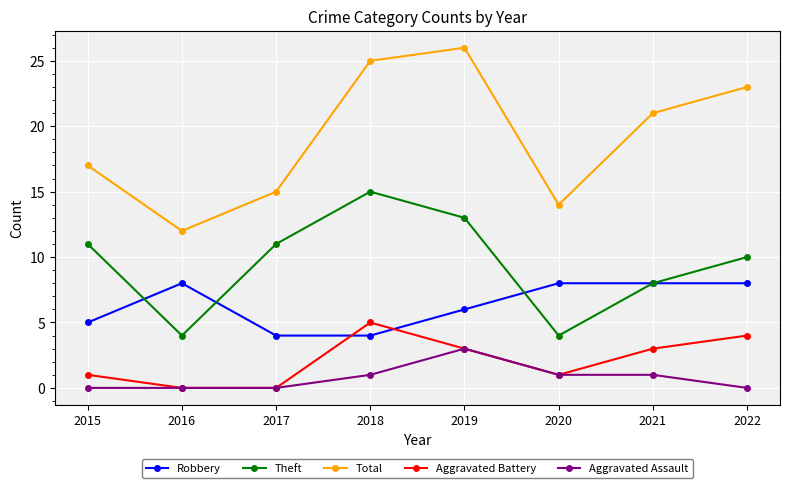

Where is the first local maximum for Total?

2019